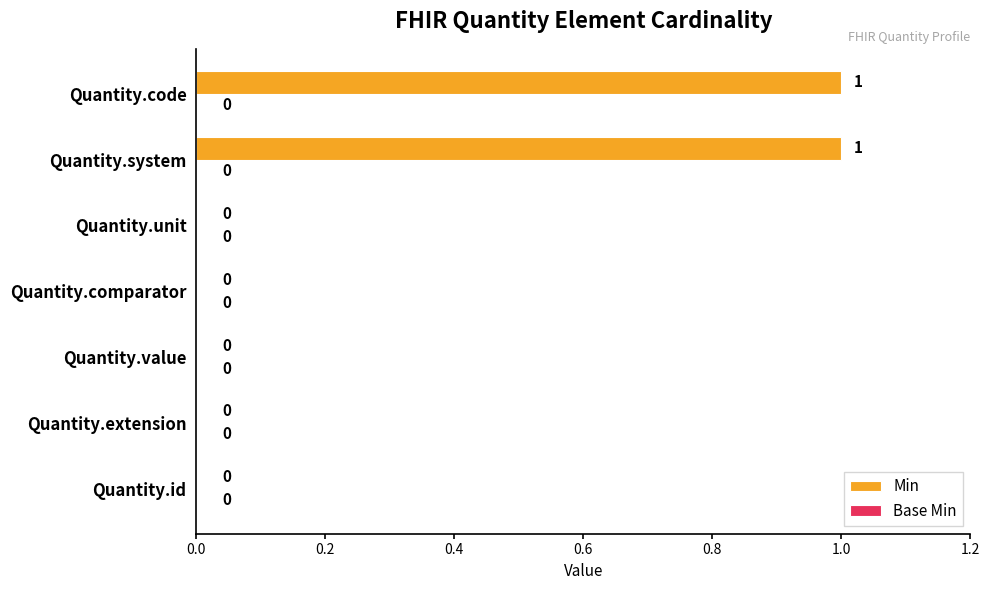

True or false: the data shows 2 at Quantity.system.

False